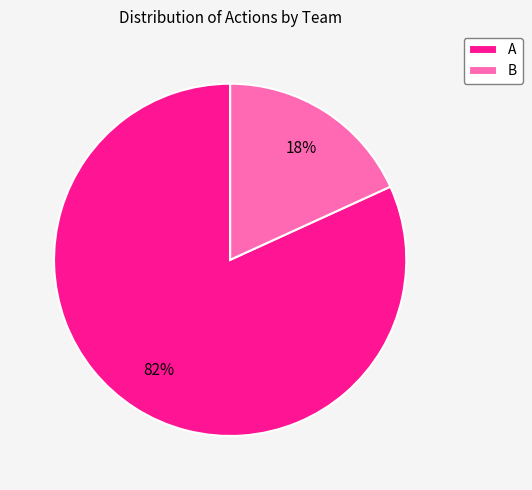

Which has a higher value, A or B?

A